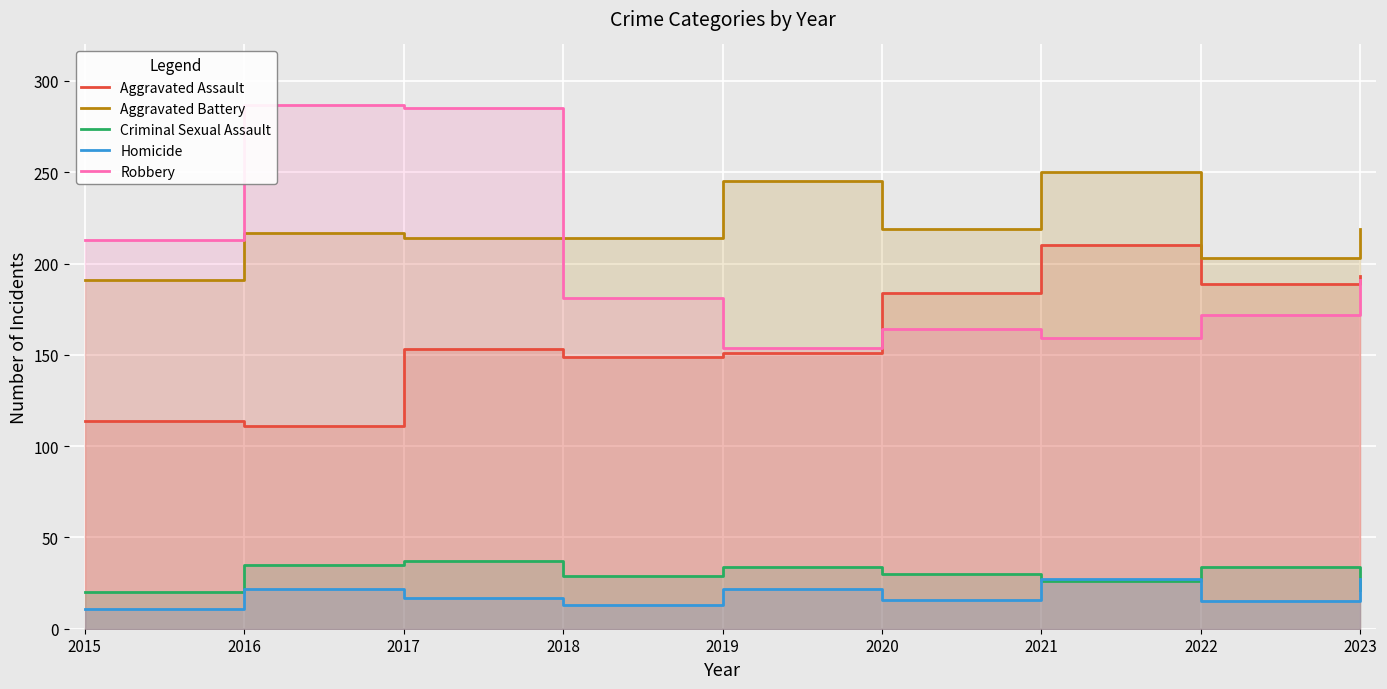

What is the difference between the highest and lowest values at 2022?

188